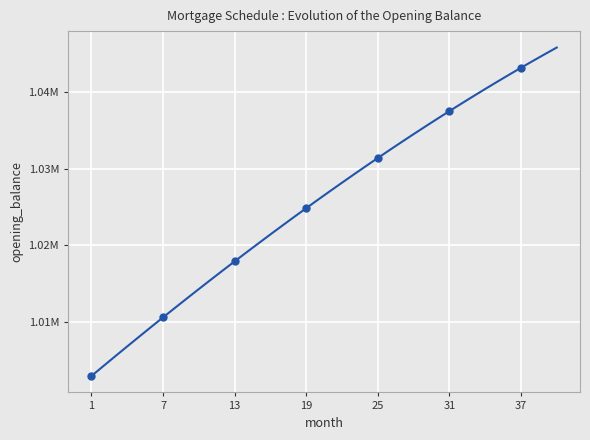

How many lines are shown in the chart?

1